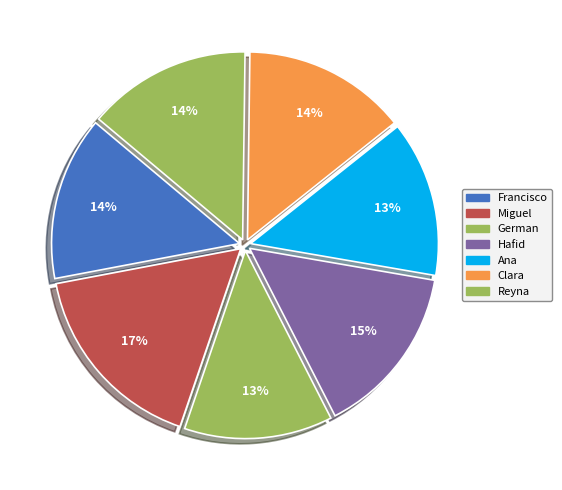

How many segments does this pie chart have?

7